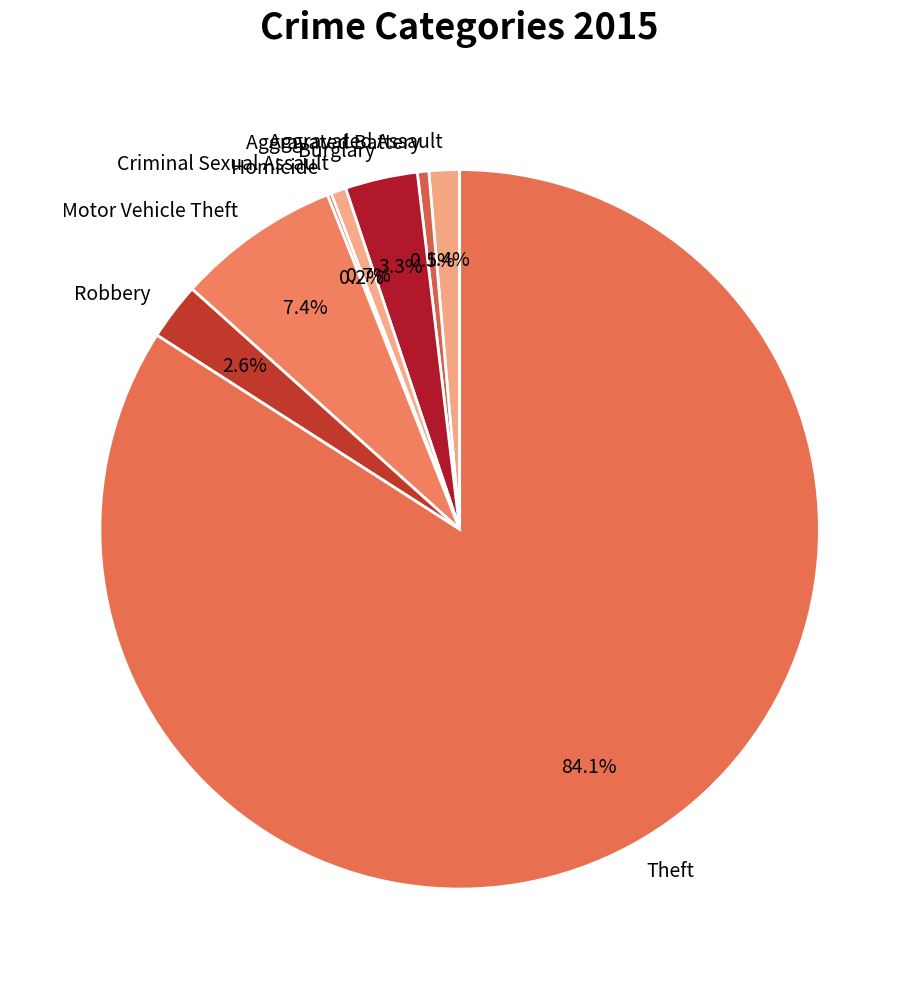

Which category accounts for the majority?

Theft